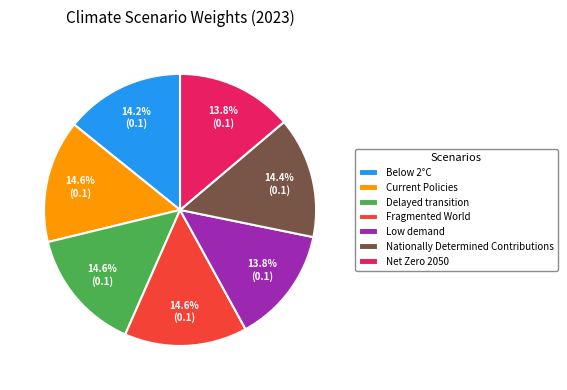

Does Fragmented World represent more than half of the total?

No